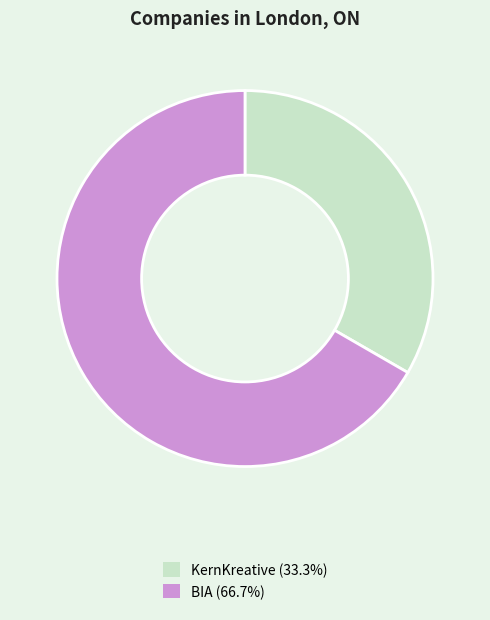

Is it true that BIA is 78% of the pie?

False